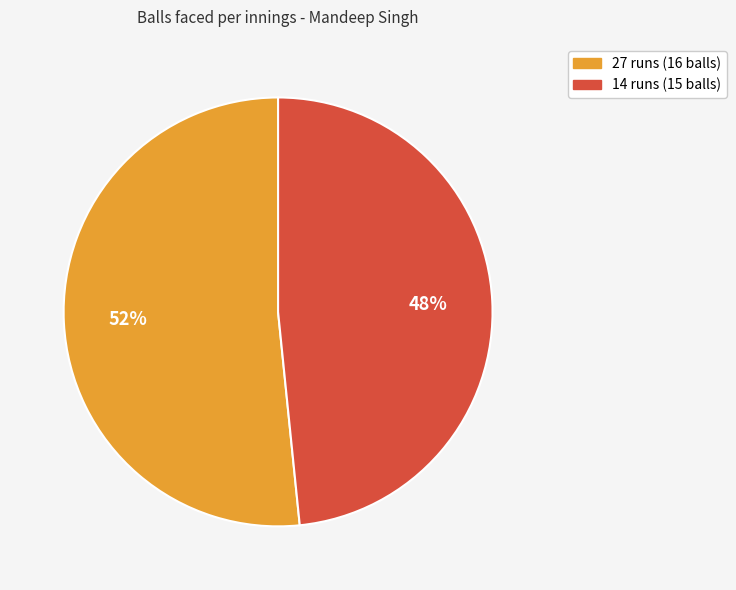

Which category has the biggest portion of the pie?

27 runs (16 balls)